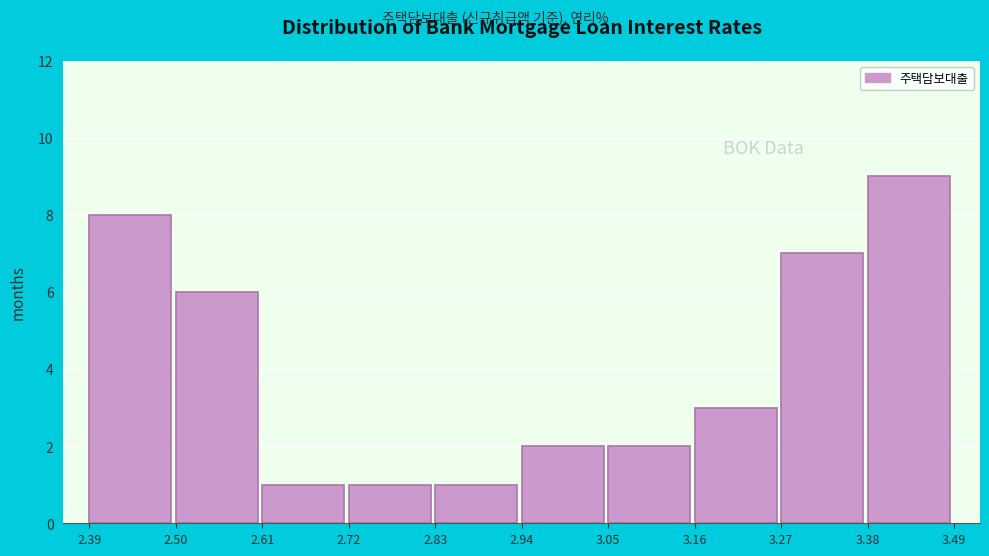

Over which range of the x-axis is the bar tallest?

3.38 to 3.49